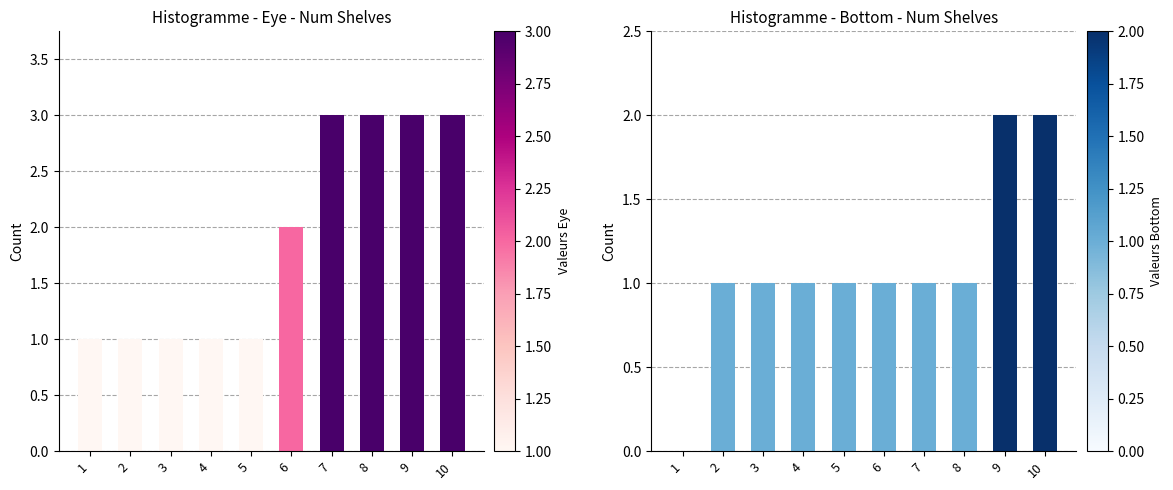

What is the average value of the Bottom series?

1